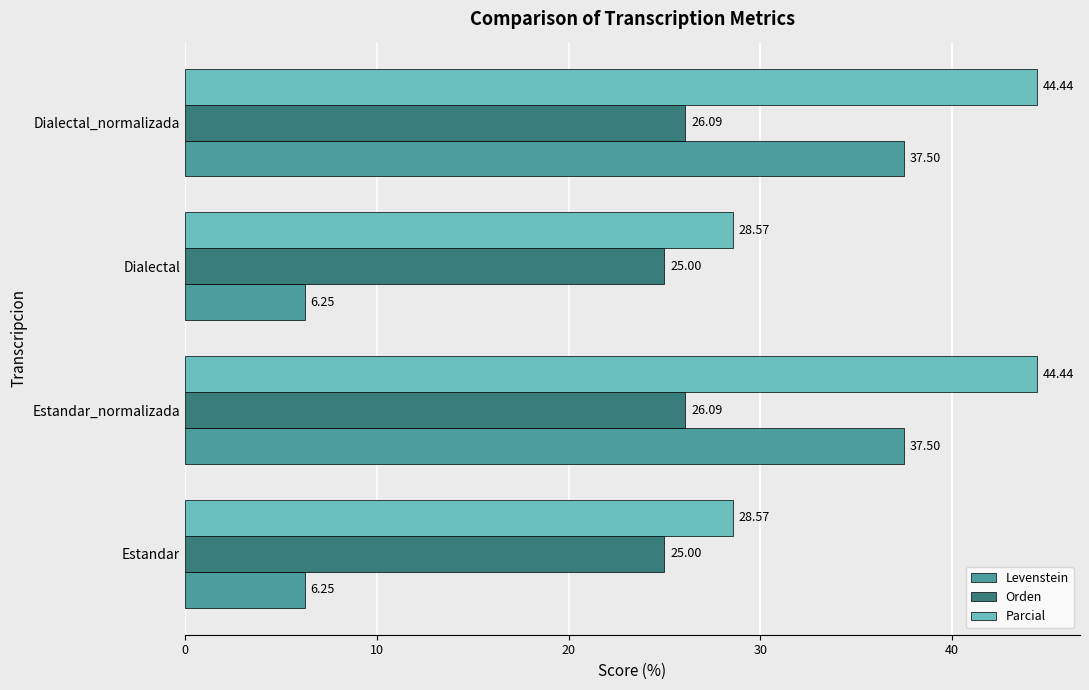

What is the difference between the highest and lowest values at Dialectal?

22.3